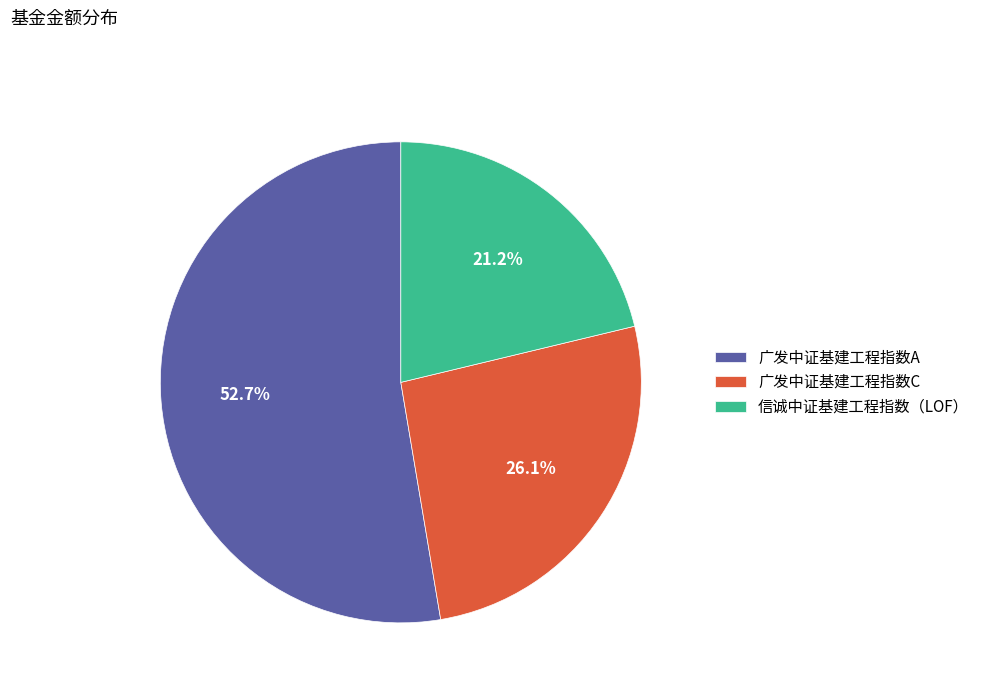

How many segments does this pie chart have?

3